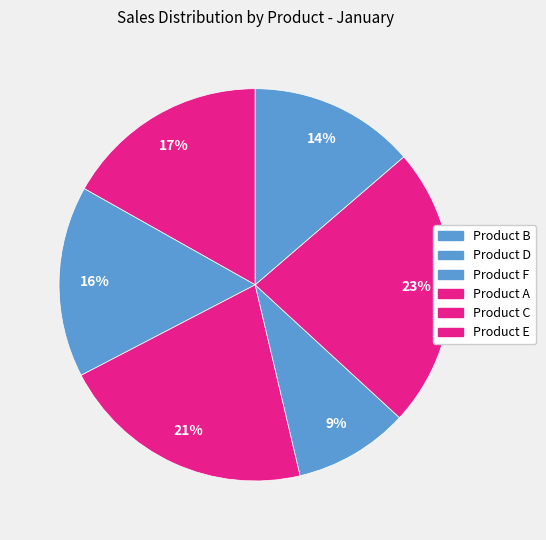

Rank the categories by value from highest to lowest.

Product E, Product C, Product A, Product B, Product F, Product D